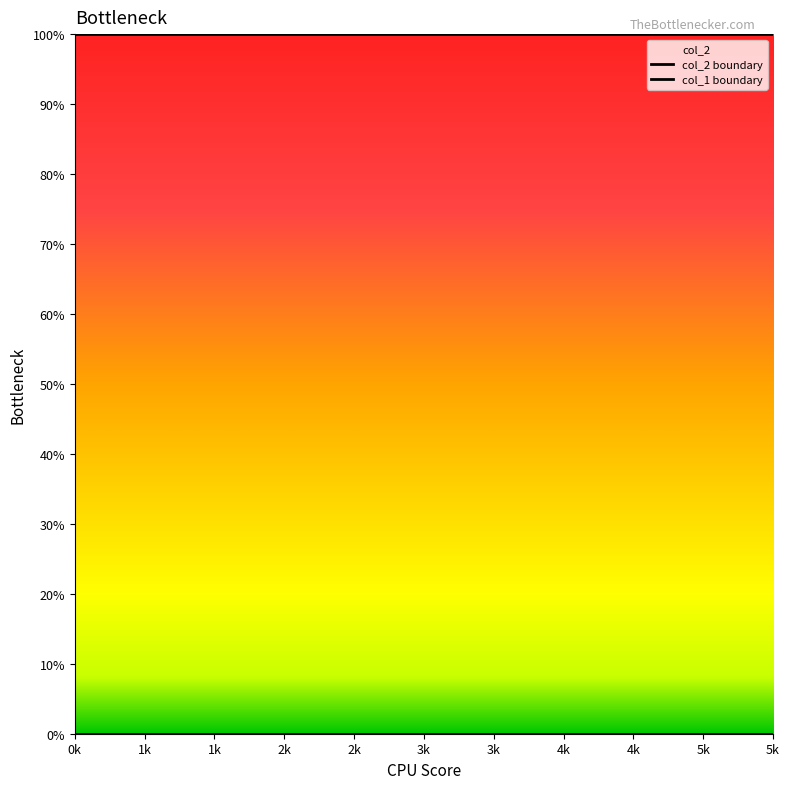

How many distinct data groups are displayed?

2